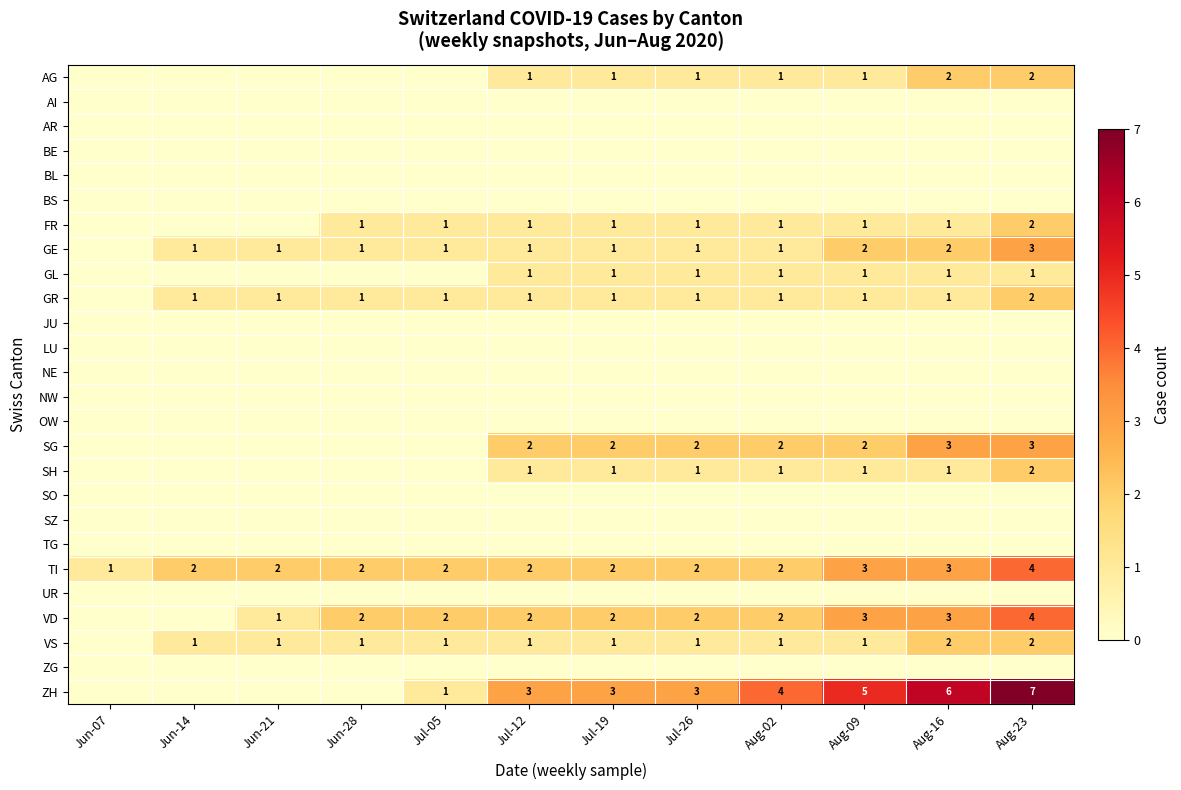

At how many categories does at least one series exceed 5?

2